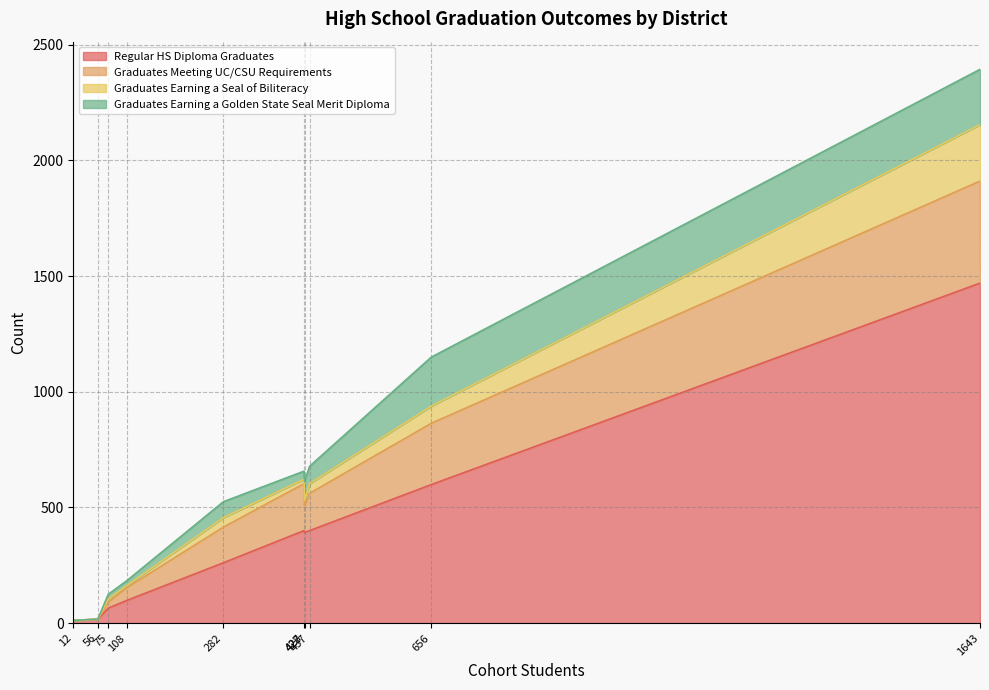

What is the average value of the Graduates Earning a Golden State Seal Merit Diploma series?

75